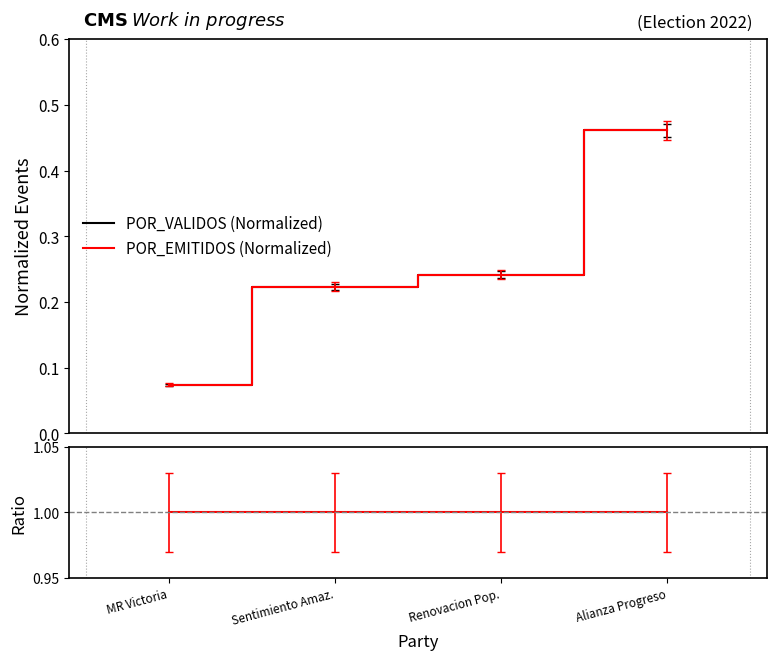

What is the label of the 4th point from the left?

Alianza Progreso